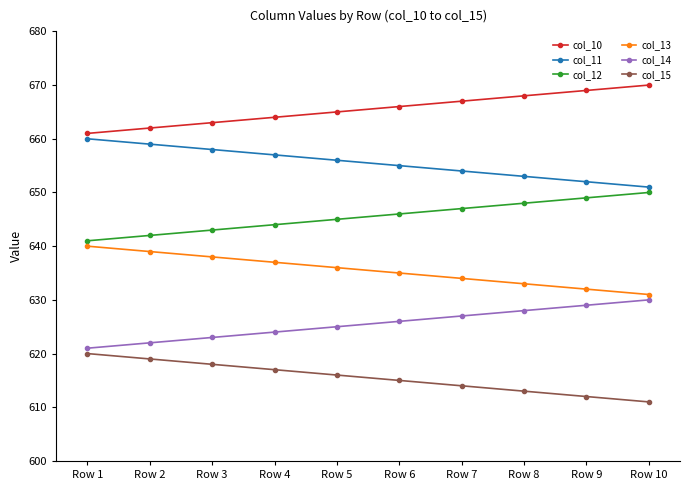

What is the difference between the highest and lowest values at Row 10?

59.0